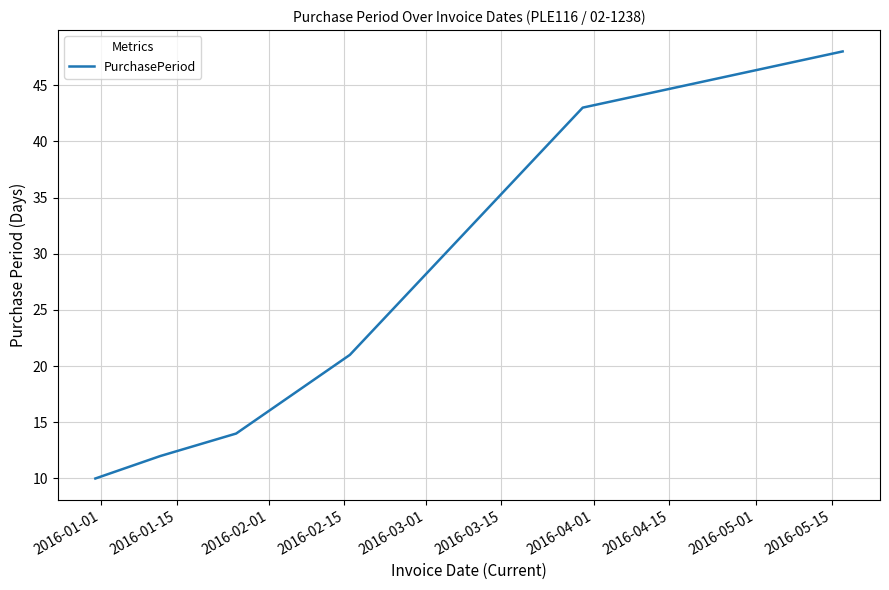

True or false: the data has more than 1 interior local peaks.

False